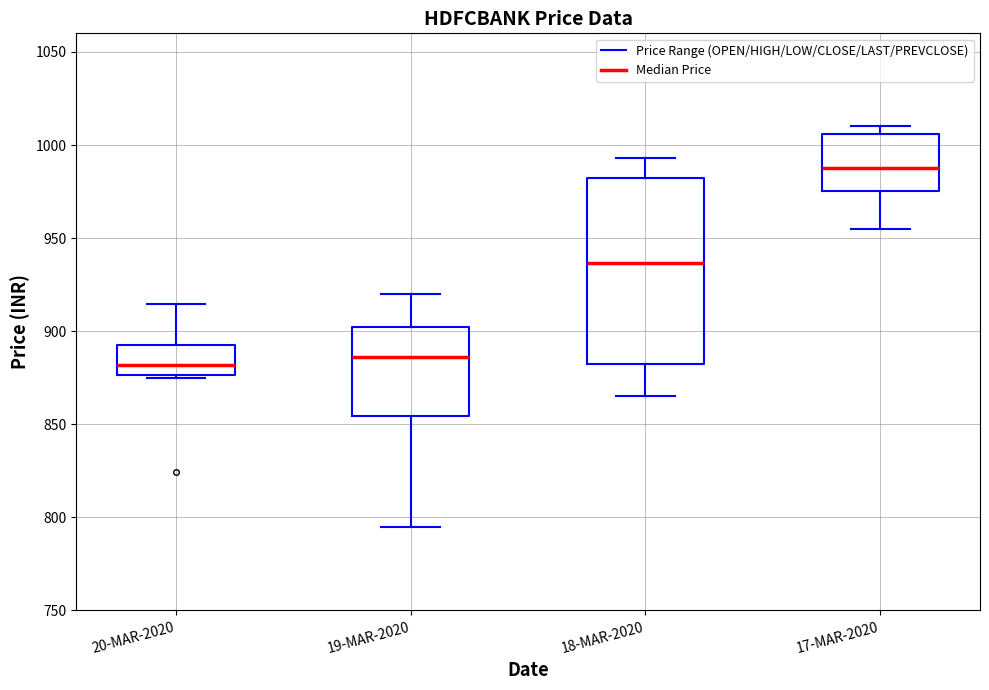

Is it true that CLOSE equals 1520.5 at 20-MAR-2020?

False